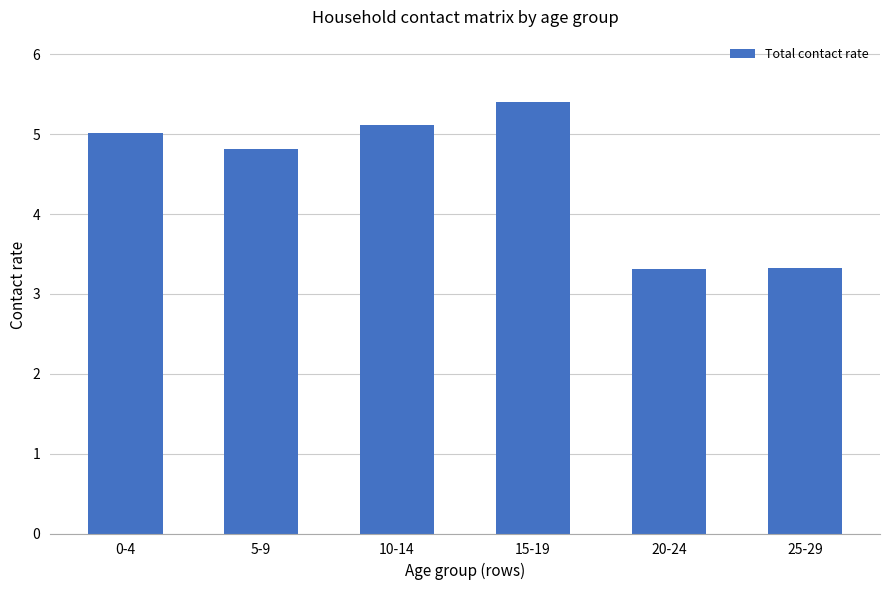

How many bars are there in total?

6